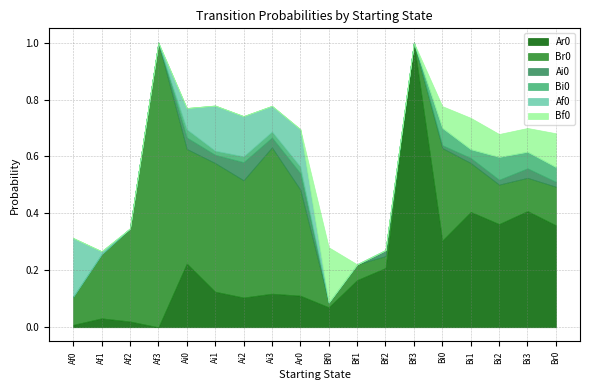

What is the difference between the Af0 values at Bf0 and Ai1?

0.2